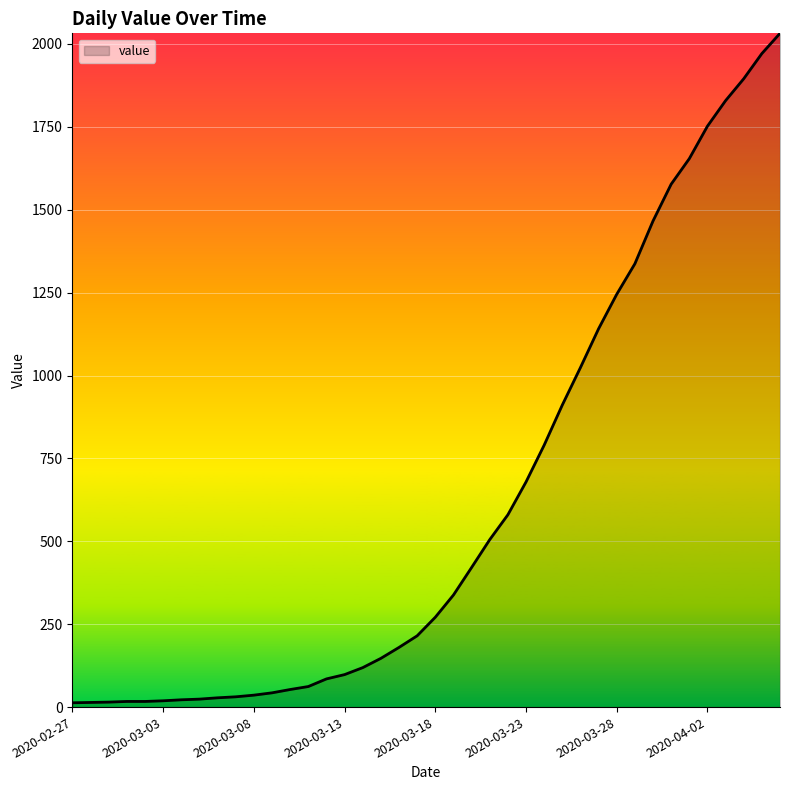

What is the difference between the second highest and second lowest values?

1957